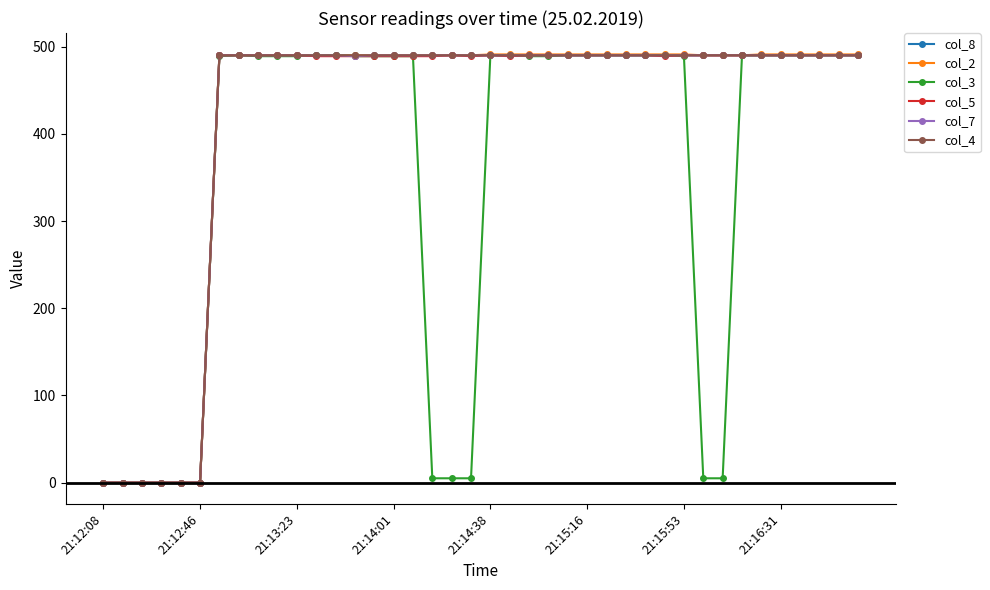

Does the chart have visible grid lines?

No